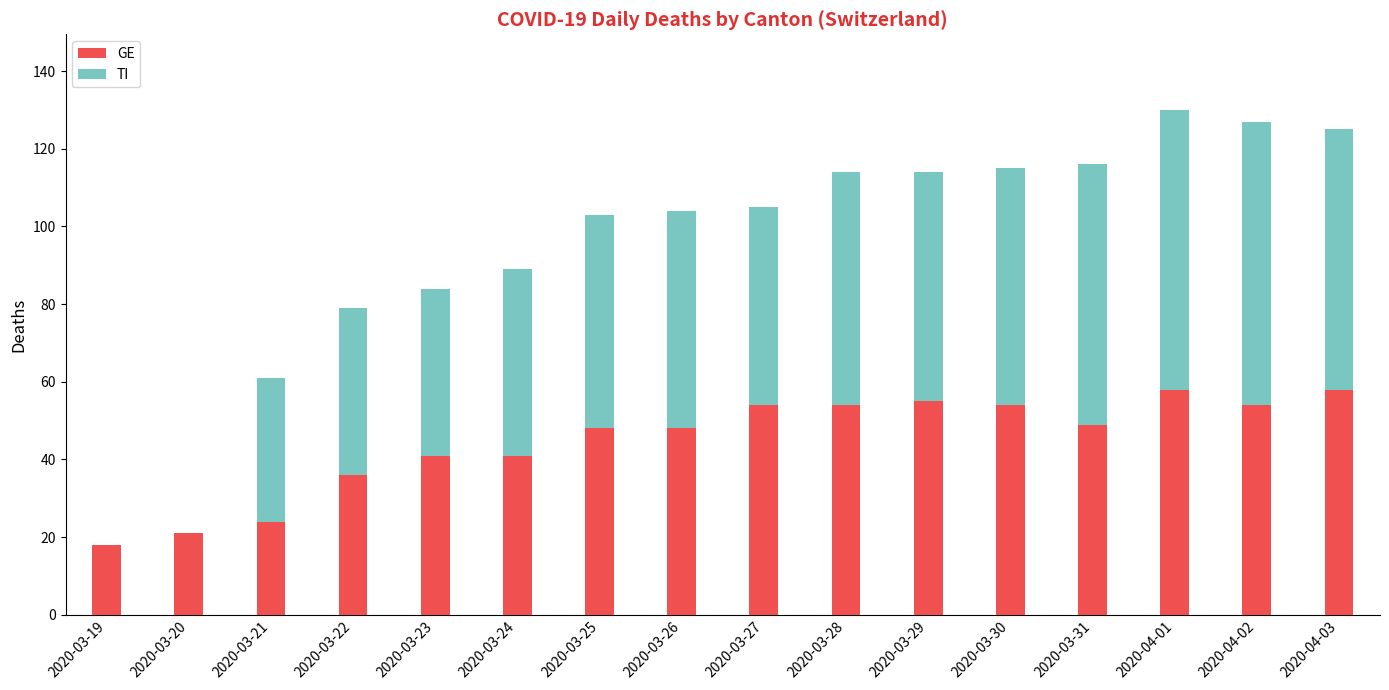

What is the sum of all GE values?

713